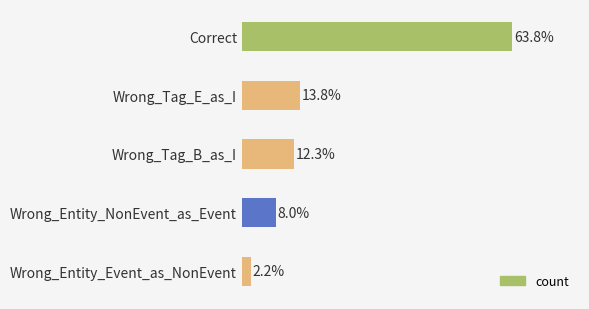

Does the chart contain stacked bars?

No